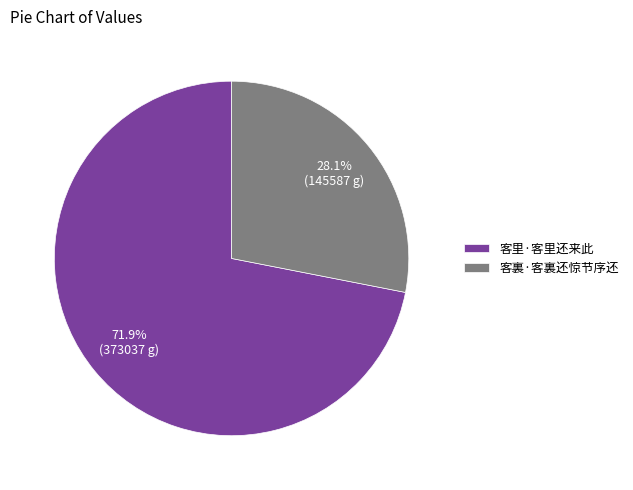

To the nearest percent, what is the combined percentage of 客里·客里还来此 and 客裏·客裏还惊节序还?

100%